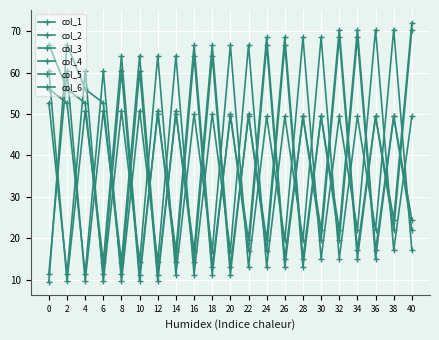

At which label is col_6 closest to 40?

20